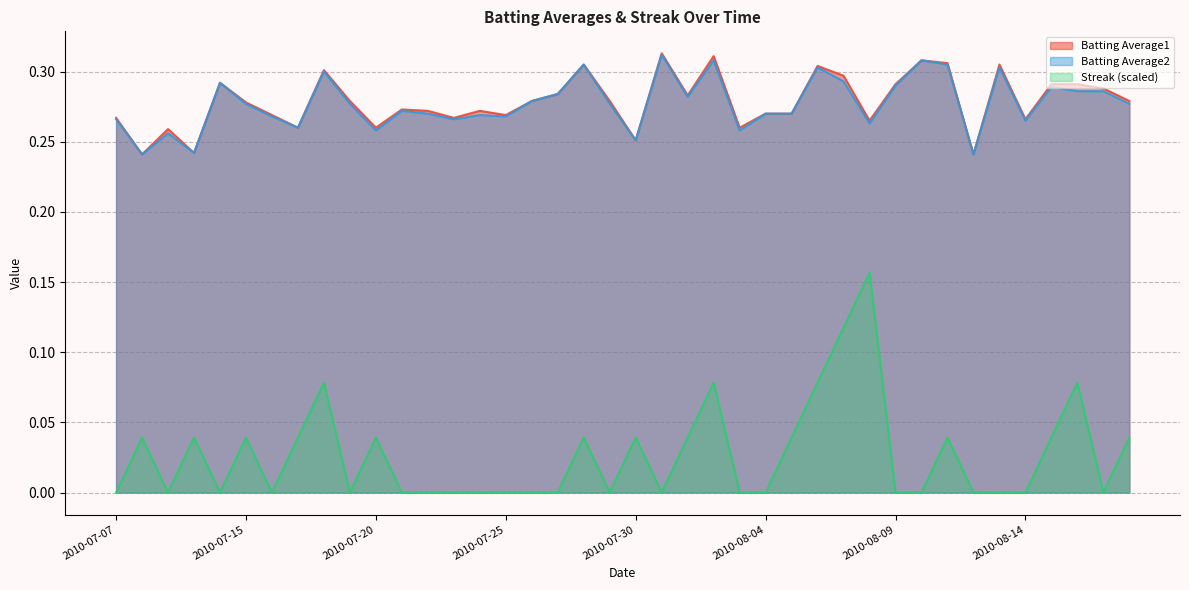

The Batting Average1 series shows 0.4 at 2010-08-07. True or false?

False